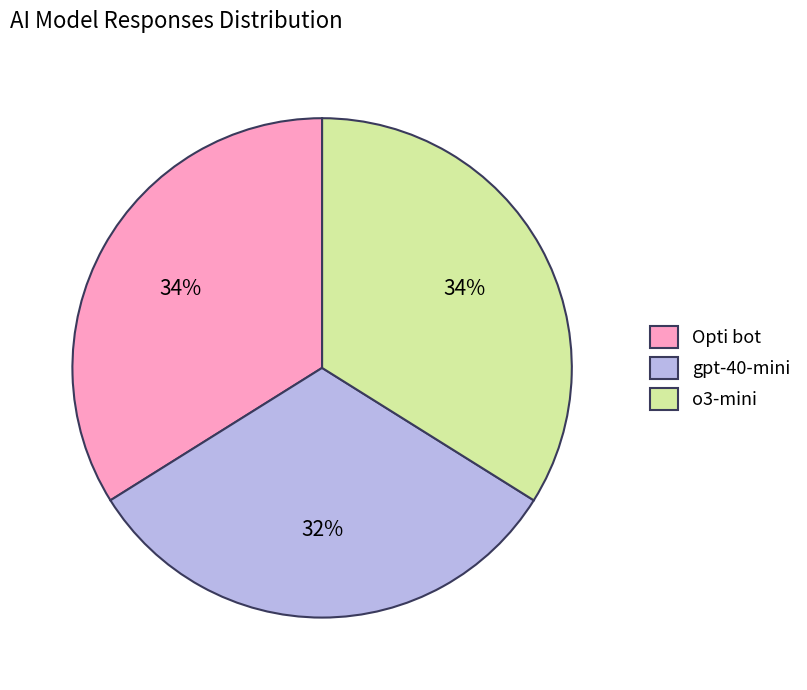

Is the sum of o3-mini and Opti bot greater than half?

Yes